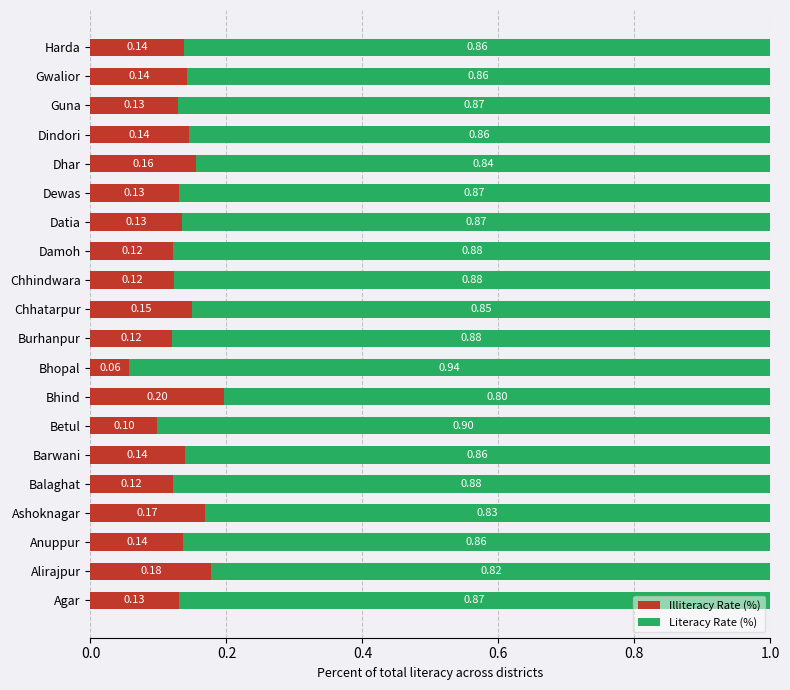

What is the total value across all series at Bhind?

1.0